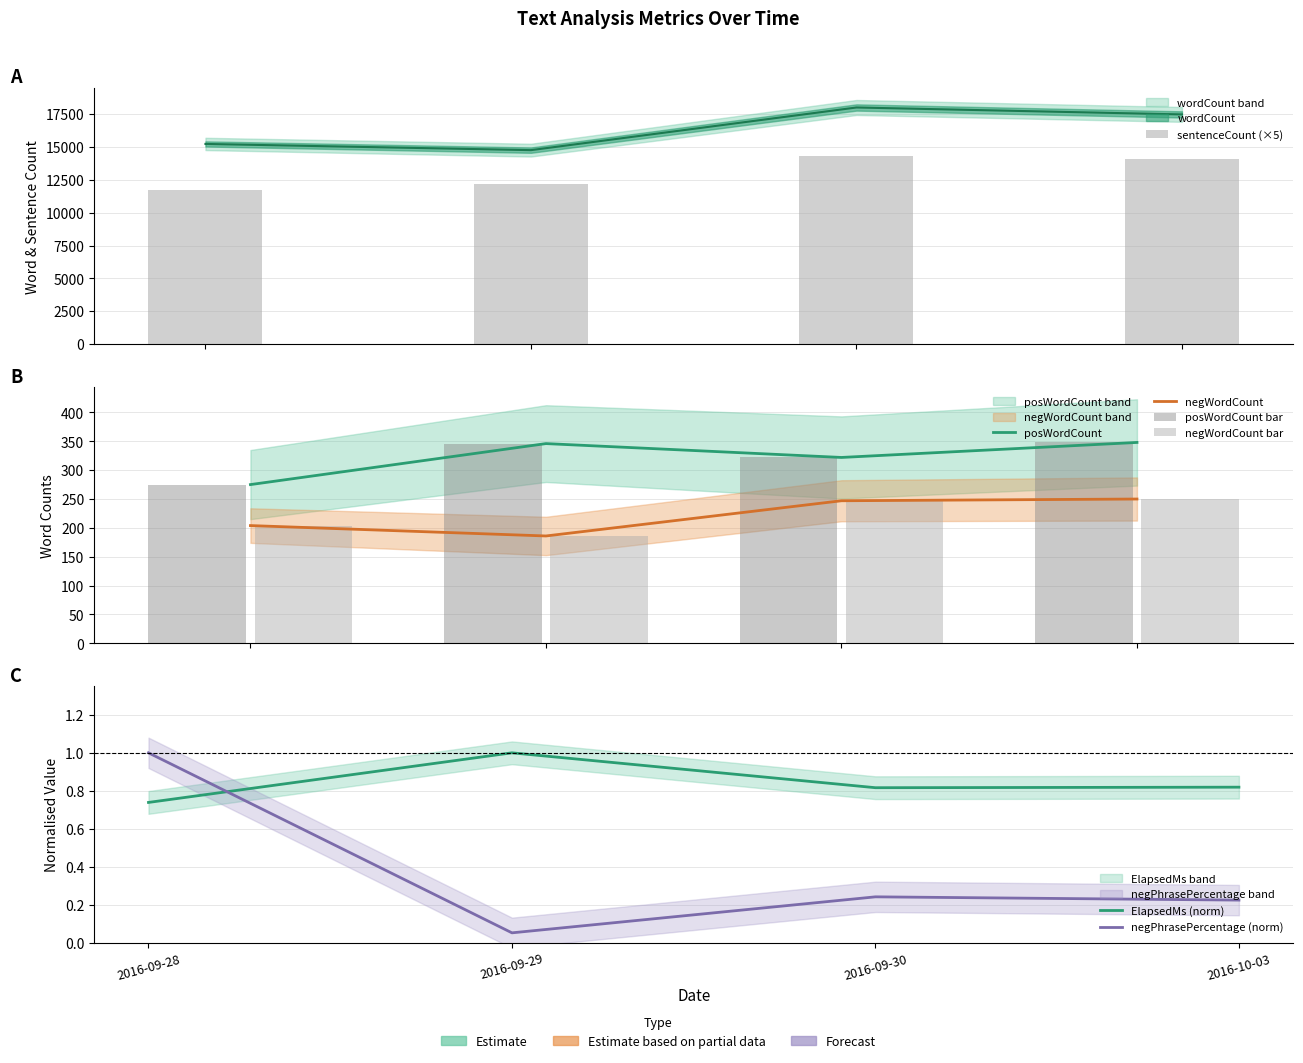

What is the value of the sentenceCount bar at the 4th from the left?

14110.0